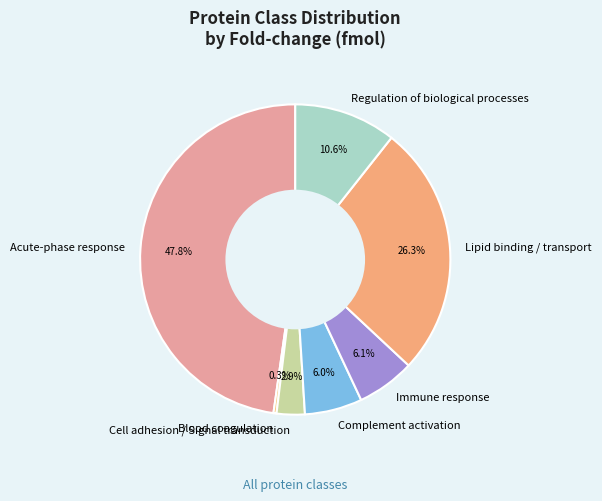

Which has a higher value, Regulation of biological processes or Immune response?

Regulation of biological processes